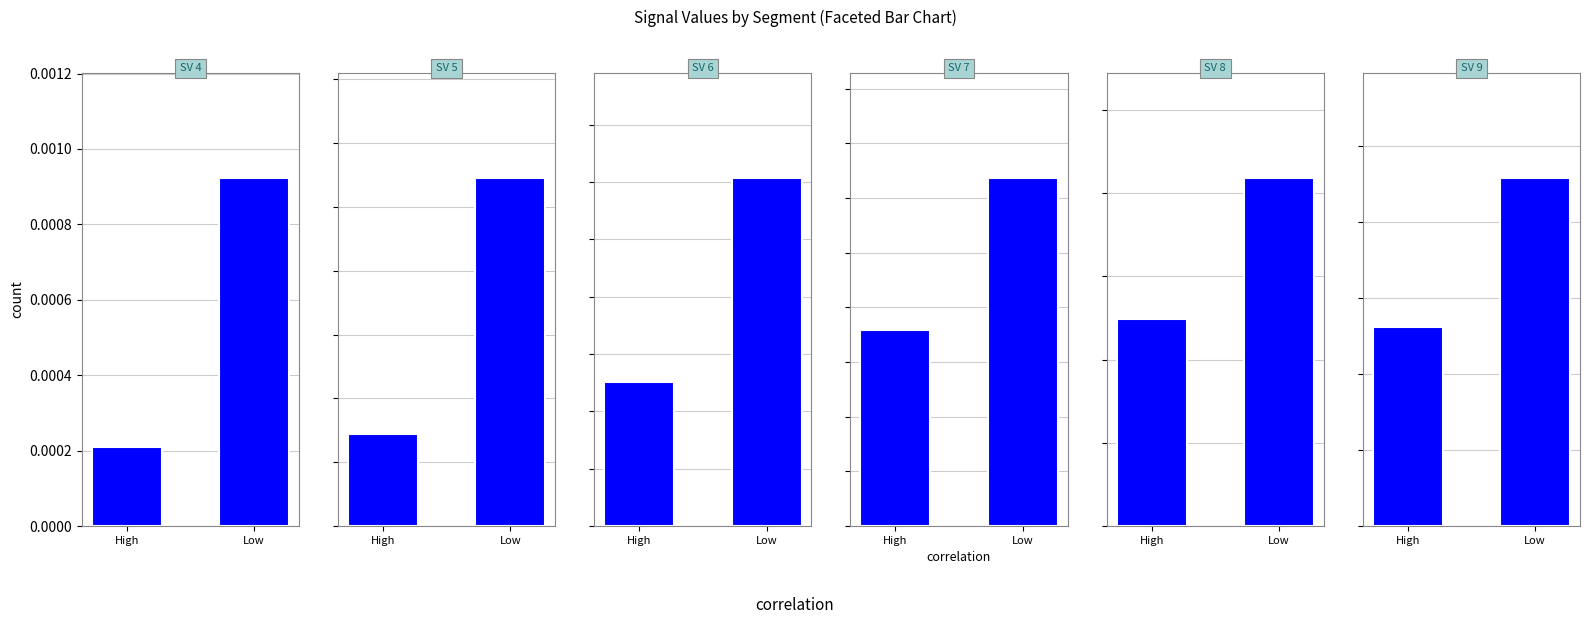

Which series has the largest total across all categories?

Signal Value 9